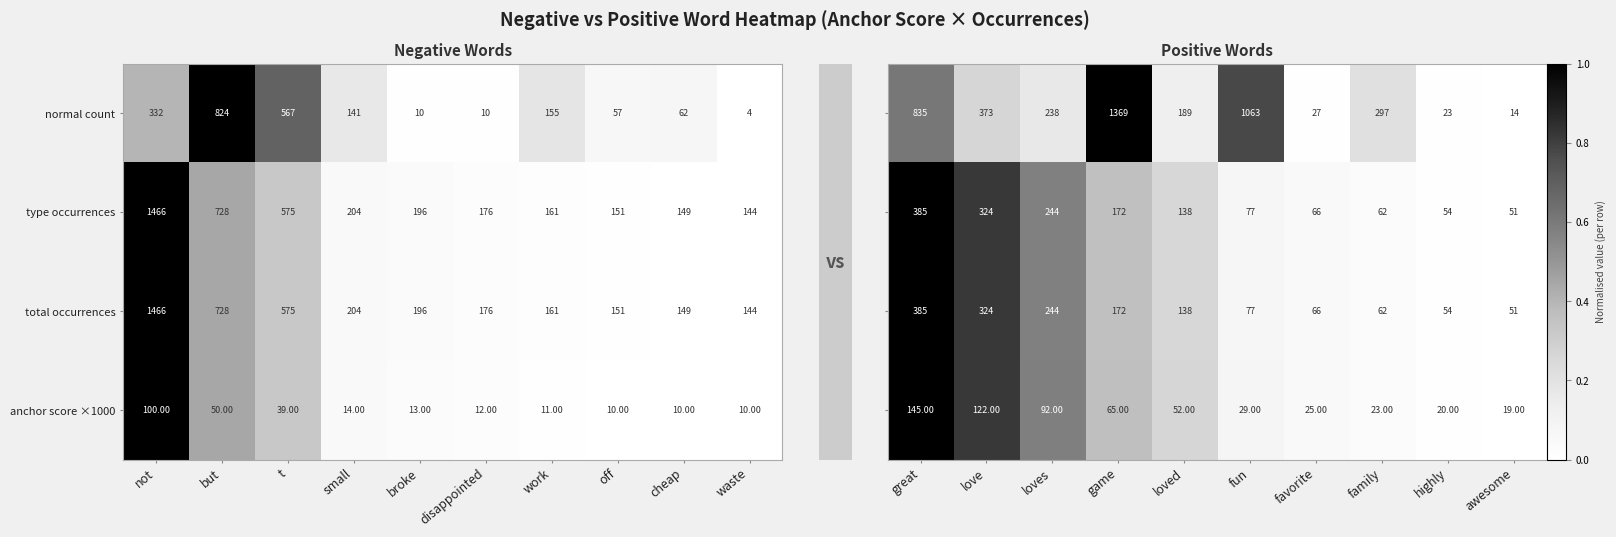

Rank the categories by total occurrences value from lowest to highest.

waste, cheap, off, work, disappointed, broke, small, t, but, not